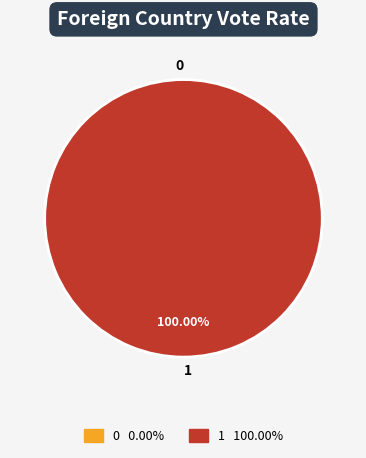

To the nearest percent, what is the difference between the 0 and 1 slice percentages?

100%